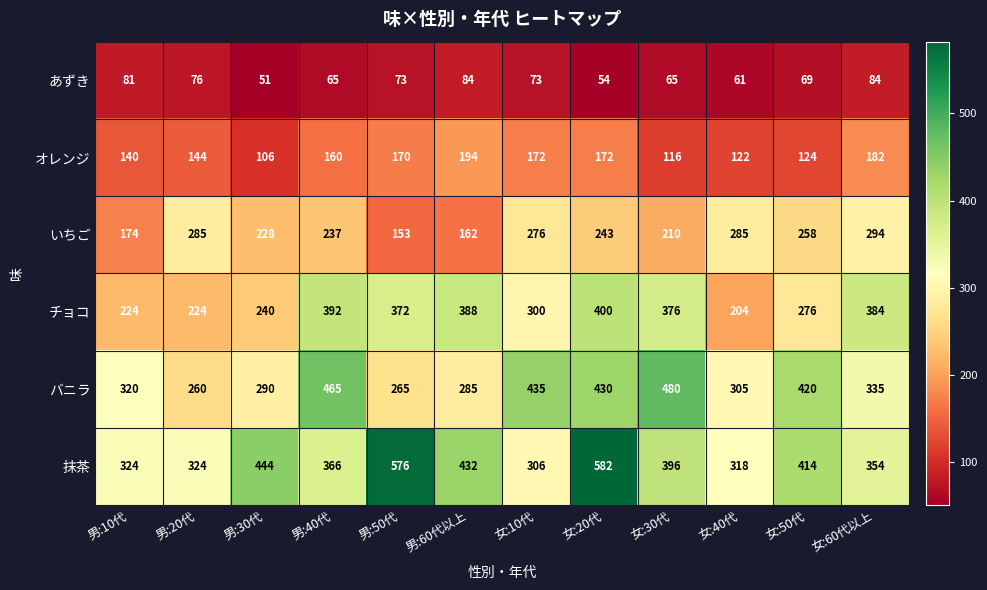

What is the greatest value displayed?

582